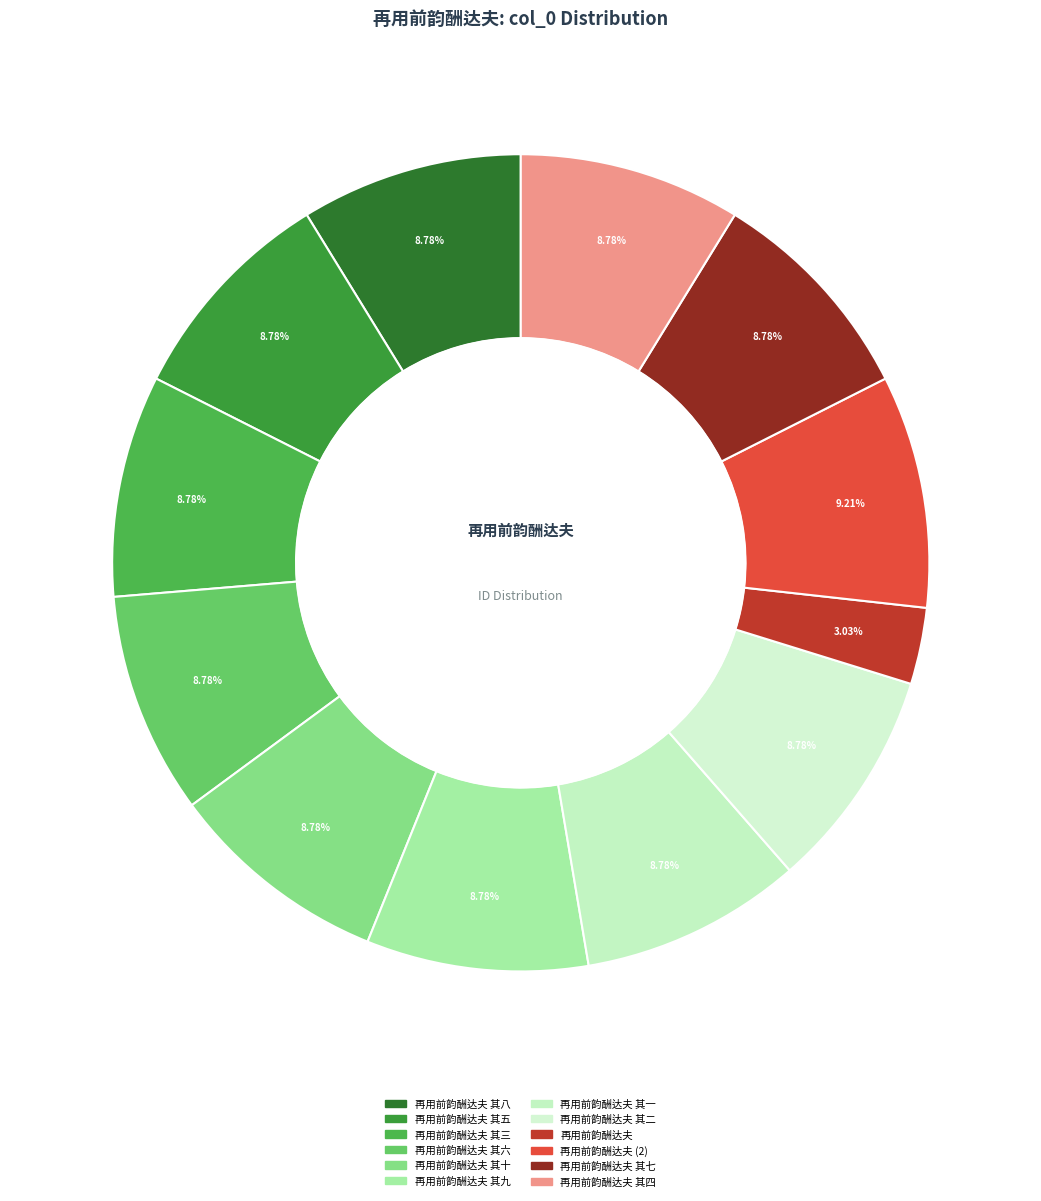

How many segments does this pie chart have?

12